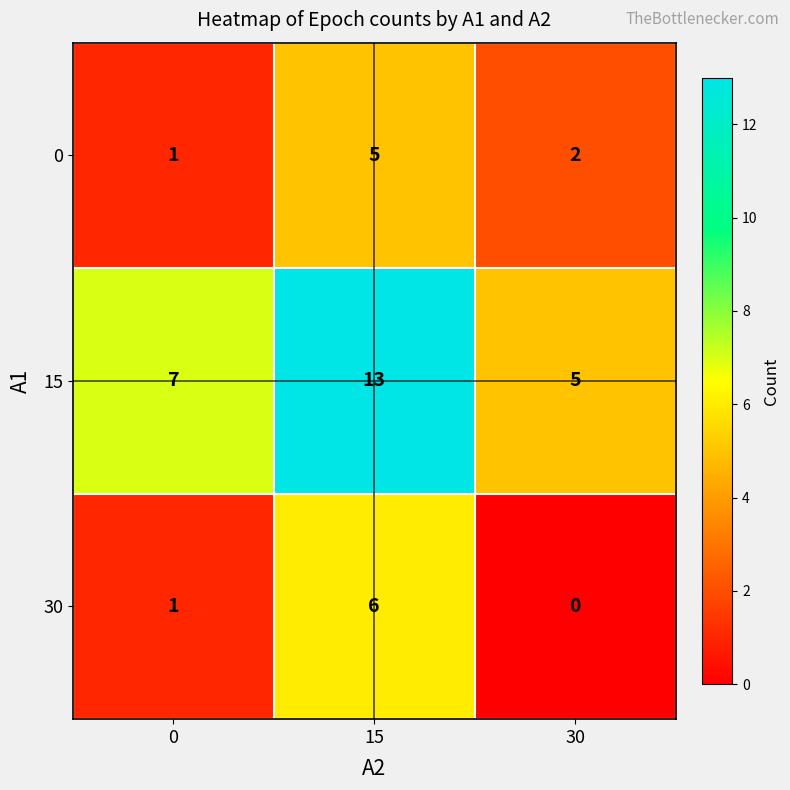

Rank the series by their maximum value, from lowest to highest.

0, 30, 15